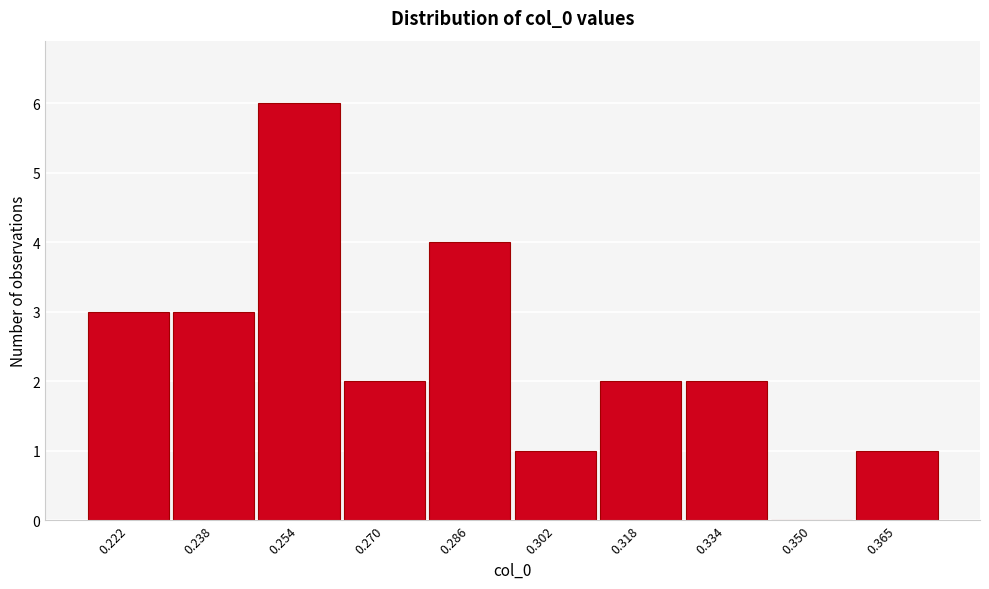

Reading left to right, transcribe all the data shown in this chart.

0.222=3	0.238=3	0.254=6	0.270=2	0.286=4	0.302=1	0.318=2	0.334=2	0.350=0	0.365=1